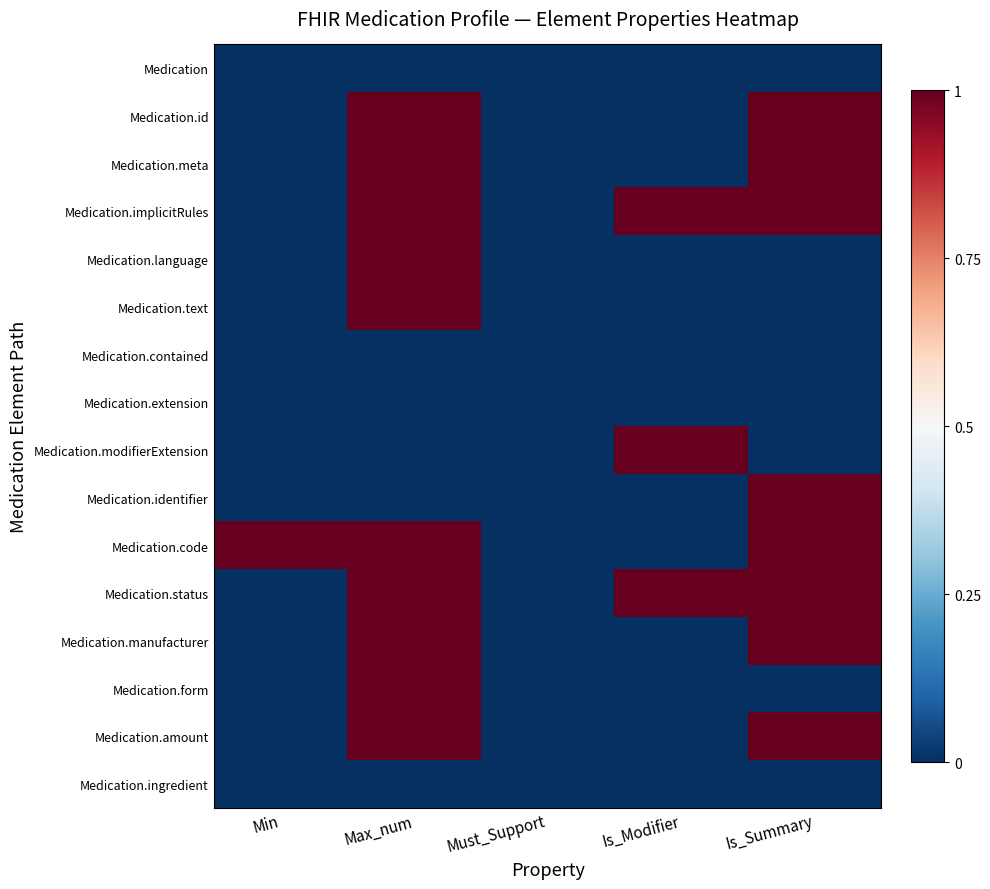

What is the greatest value displayed?

1